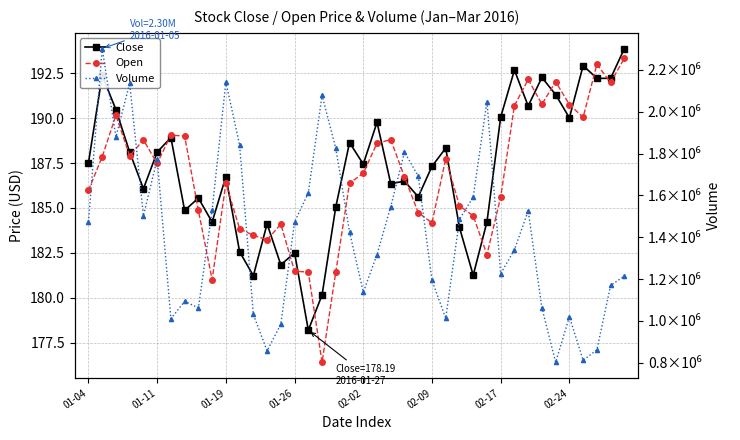

Count the number of categories in the chart.

40